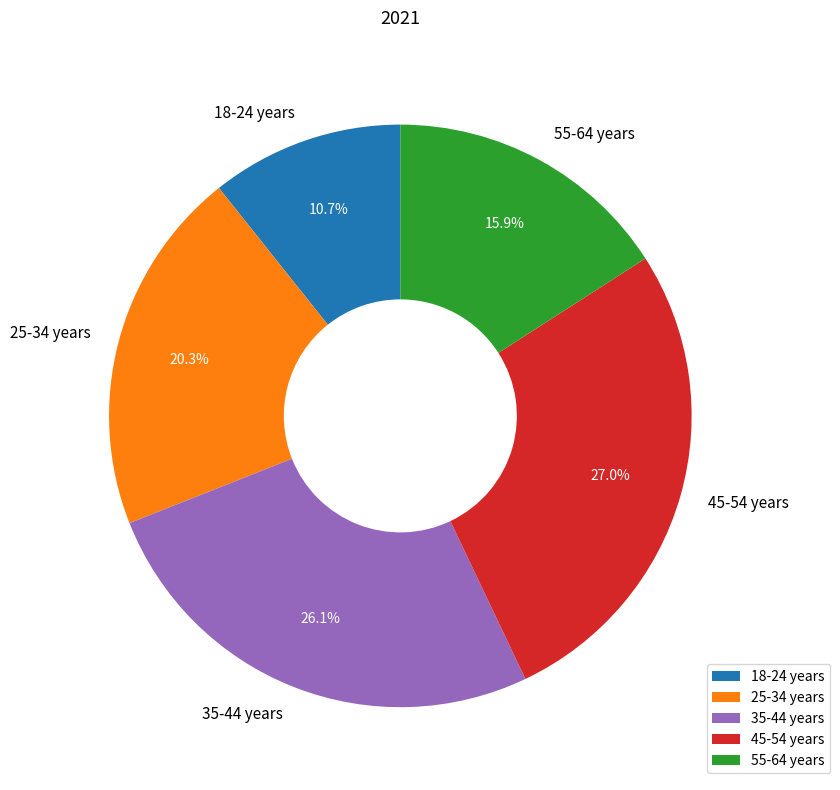

What is the ratio of the value at 45-54 years to the value at 35-44 years?

1.0